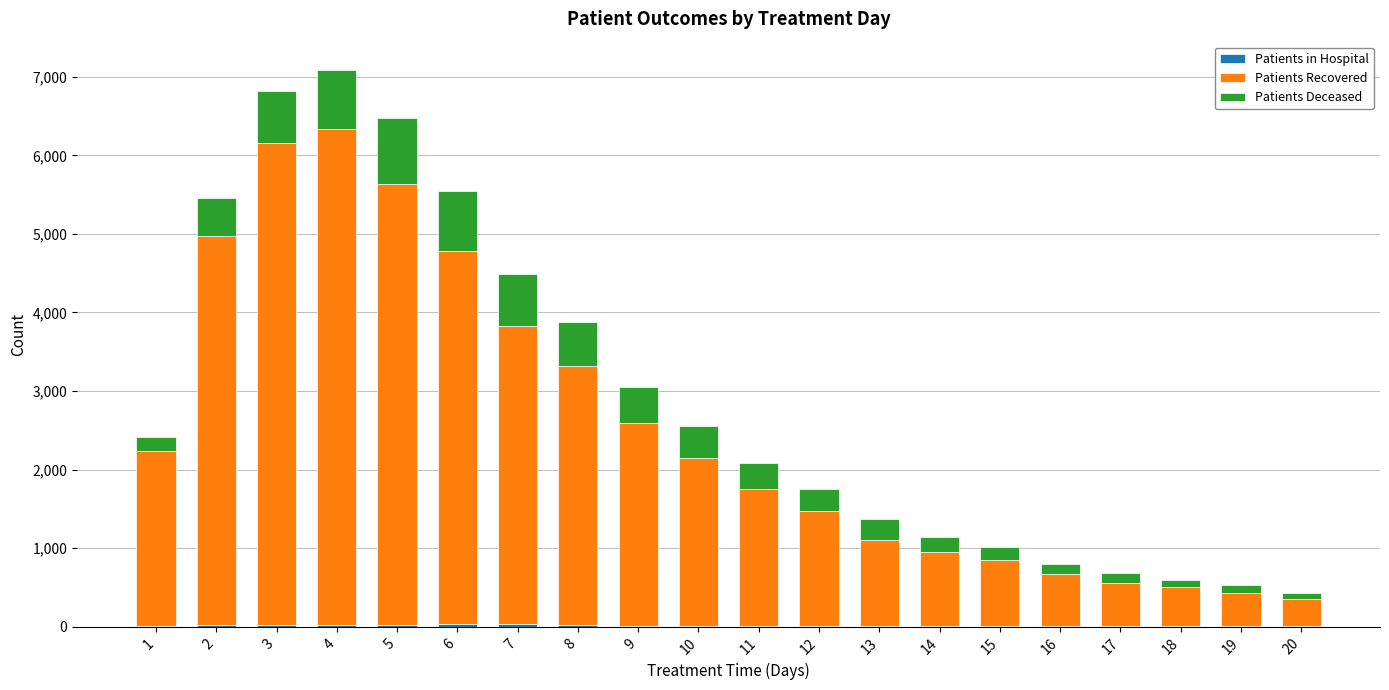

At which category is the sum across all series the highest?

4